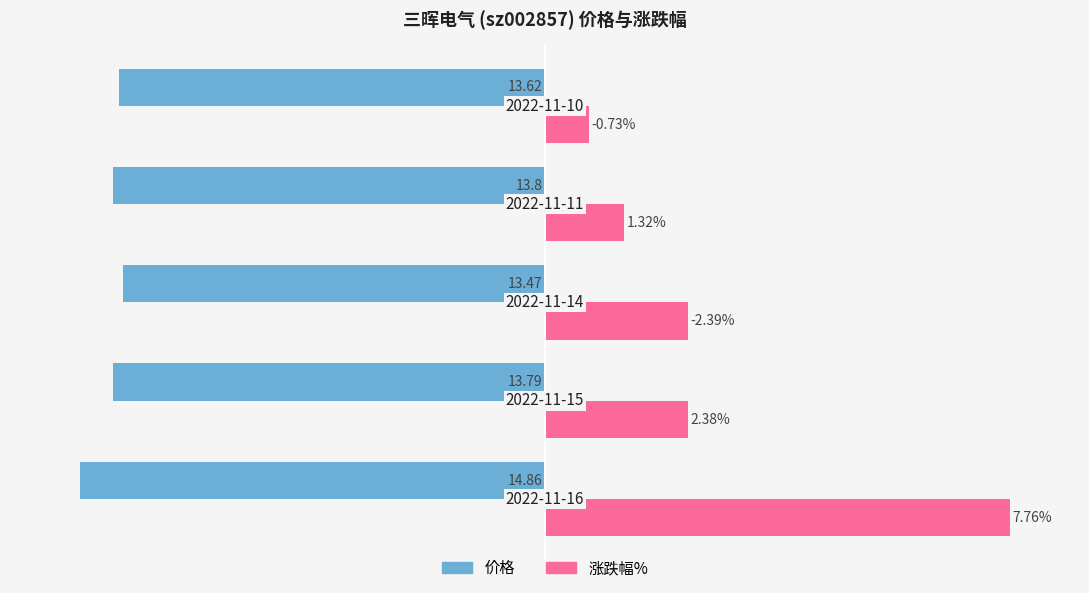

What are all the series names shown in the legend?

价格, 涨跌幅%